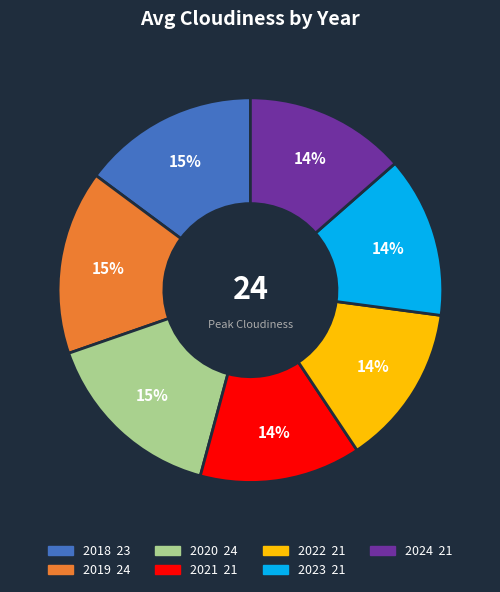

True or false: 2018 accounts for 15% of the total.

True